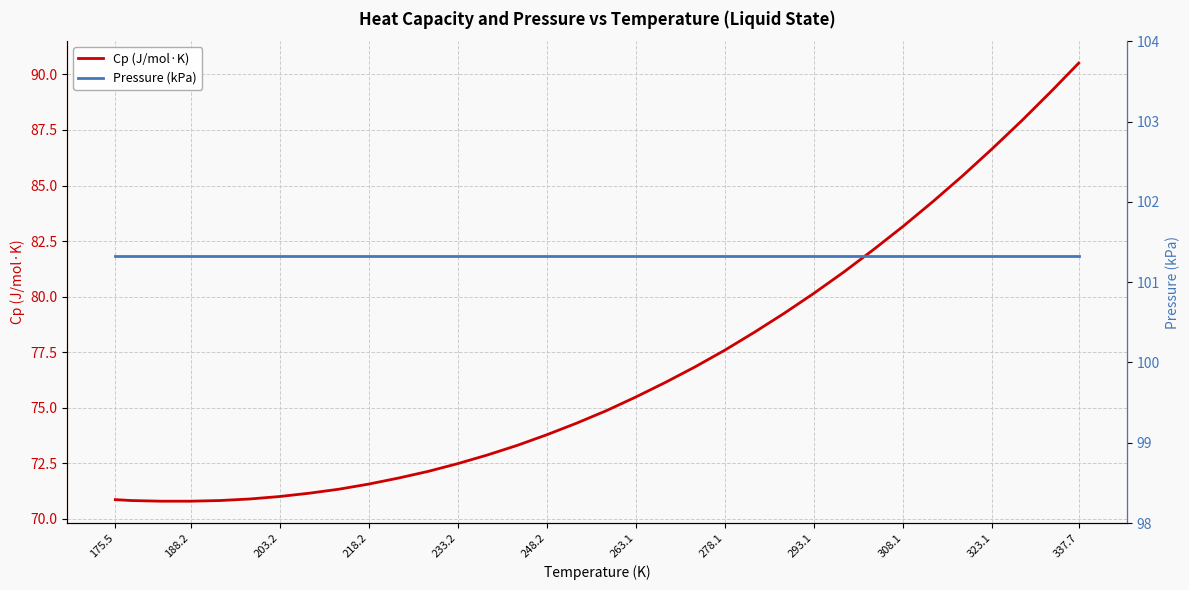

Which series has the largest total across all categories?

Pressure (kPa)